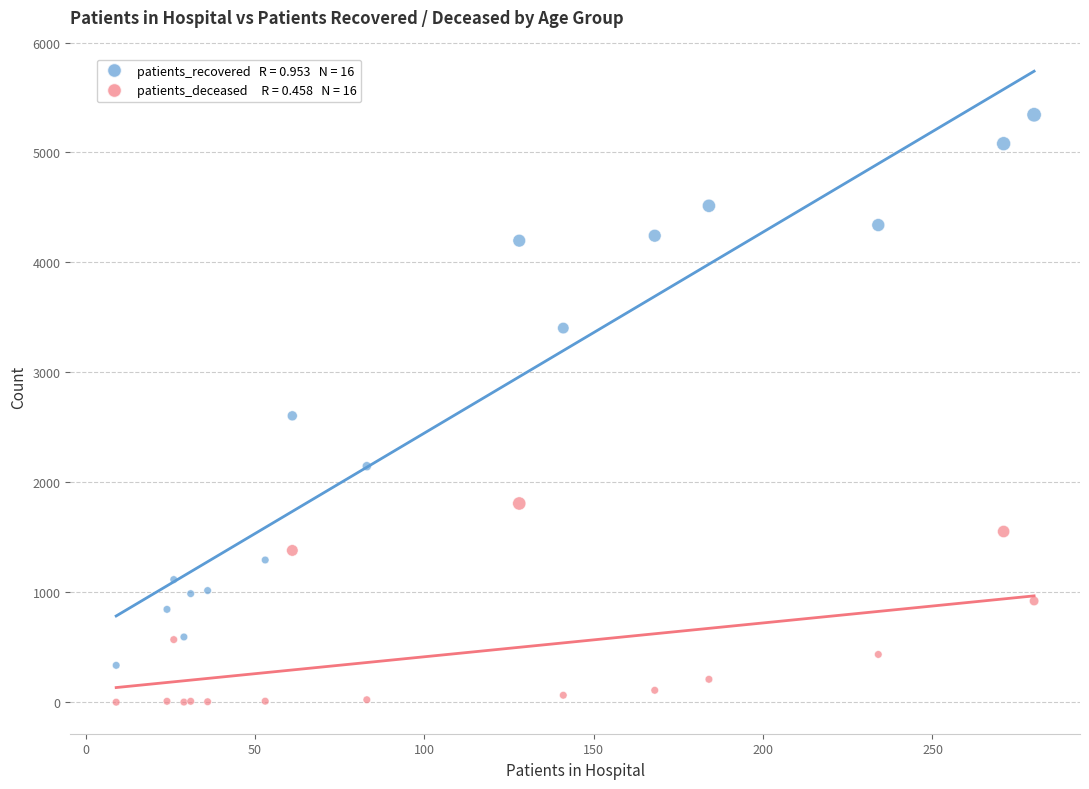

Across all series, what Y value is closest to 2672?

2605